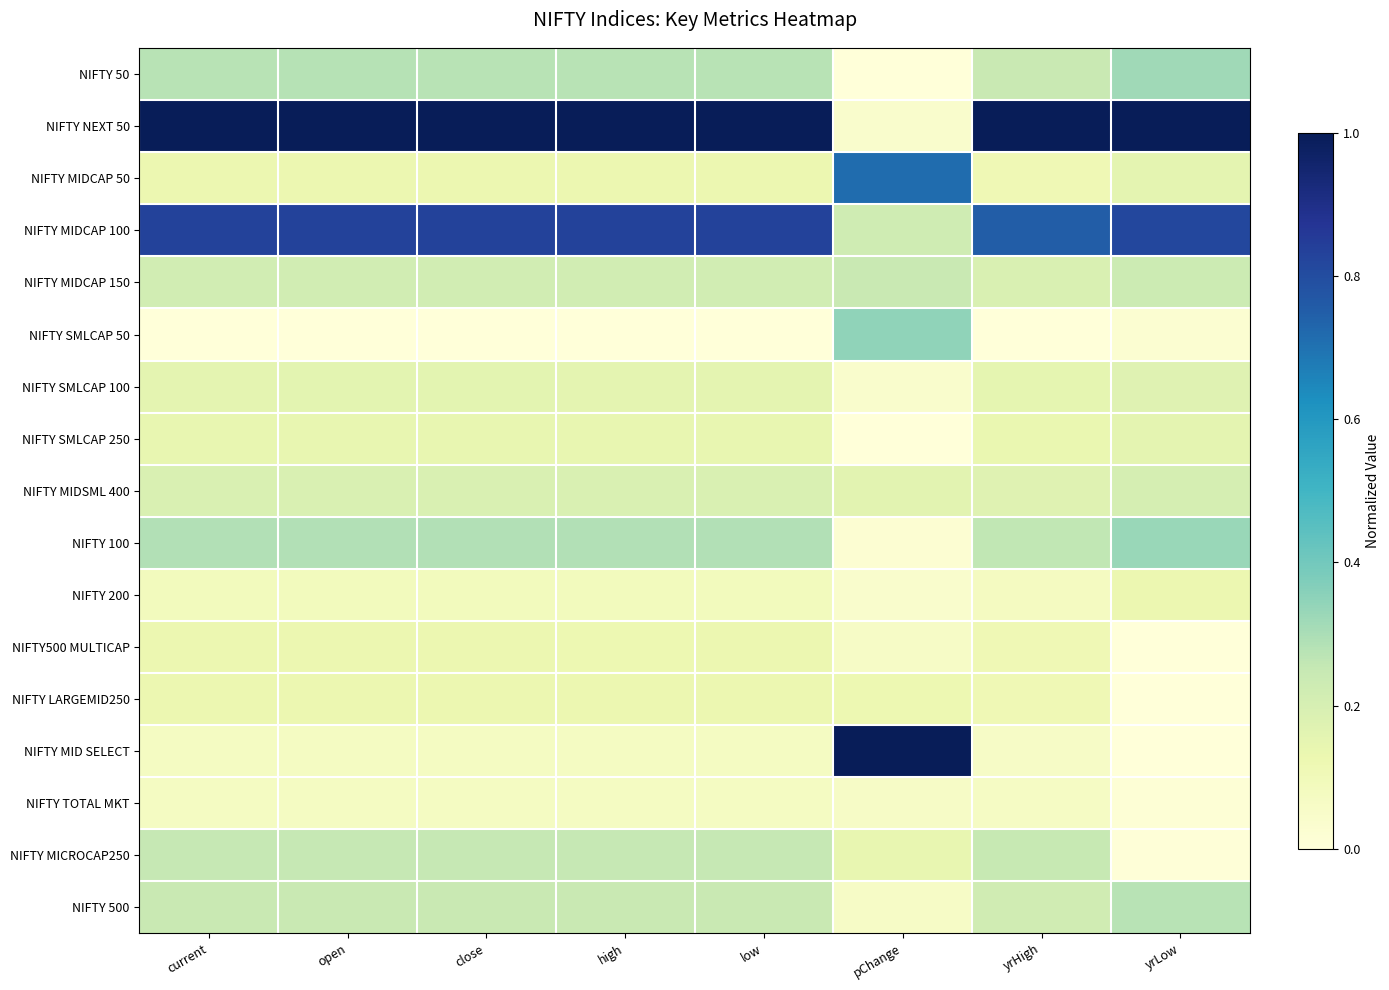

Which label corresponds to the smallest value in the chart?

pChange